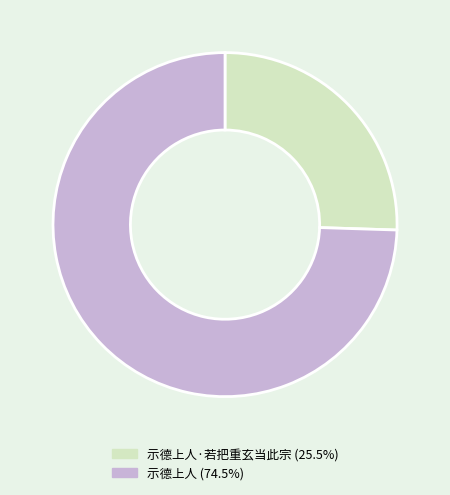

Is there a majority slice in this chart?

Yes